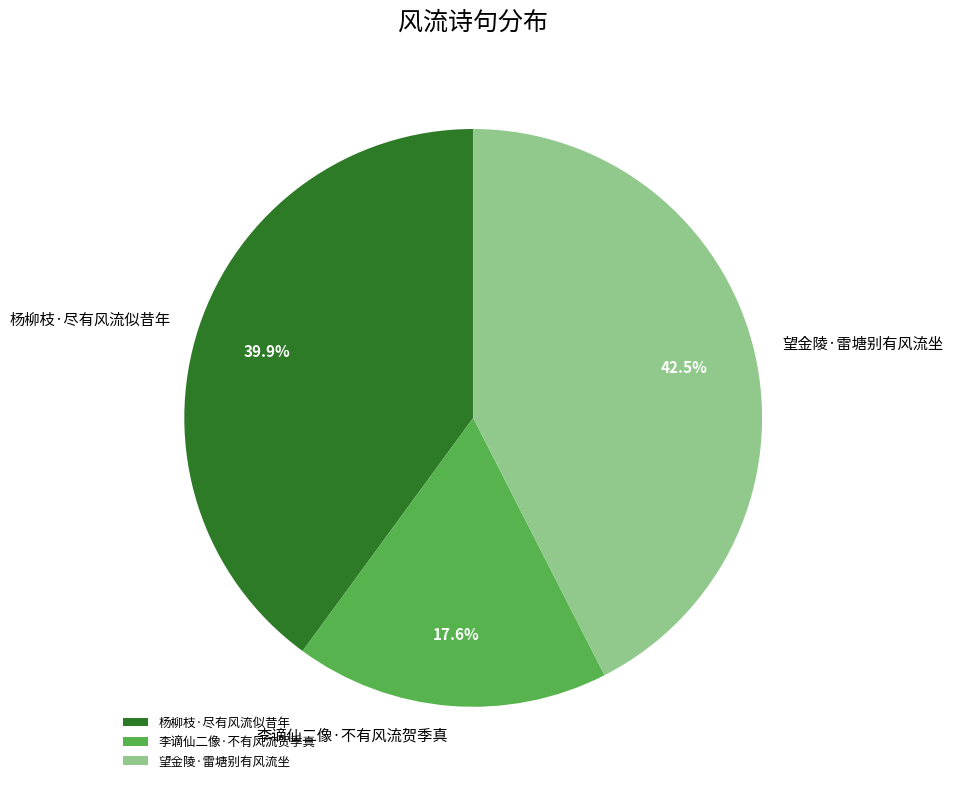

Combined, do 李谪仙二像·不有风流贺季真 and 望金陵·雷塘别有风流坐 account for over 50%?

Yes